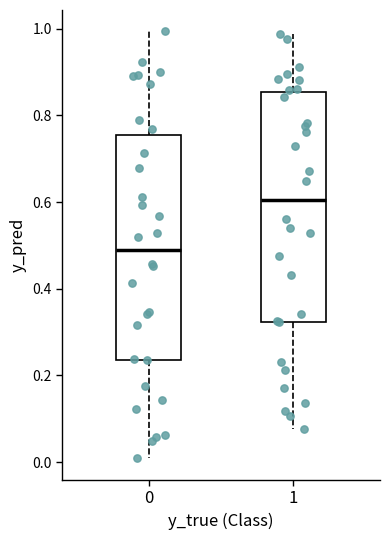

Which box's median line is the lowest?

0